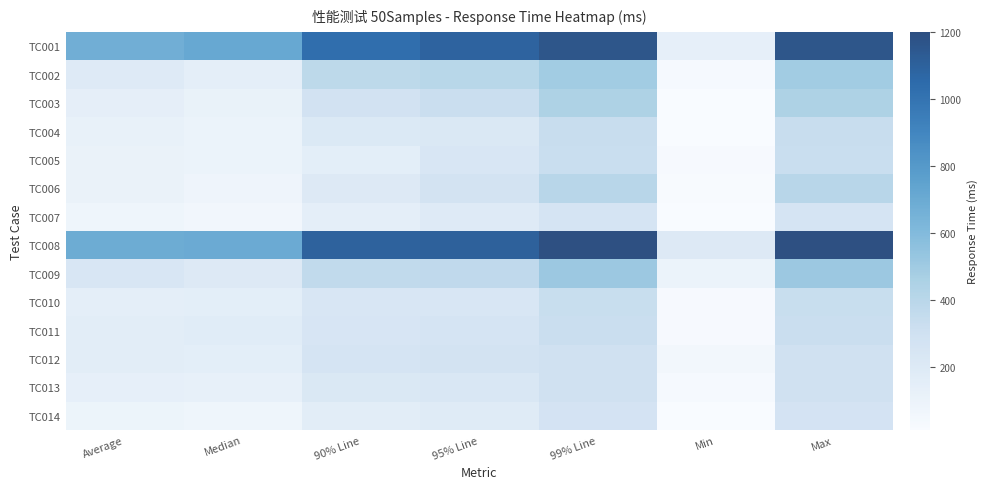

At how many categories does at least one series exceed 1144?

2